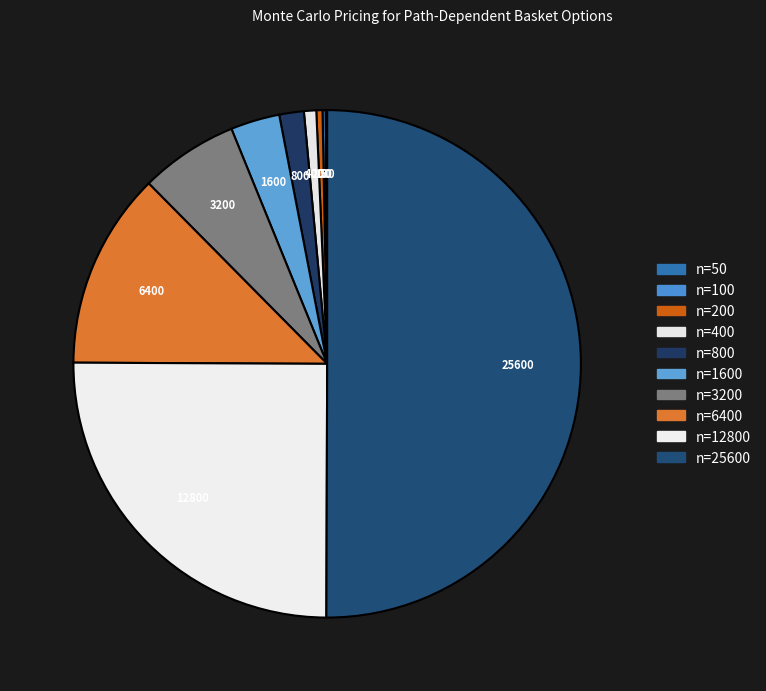

Which slice represents more than half of the pie?

n=25600